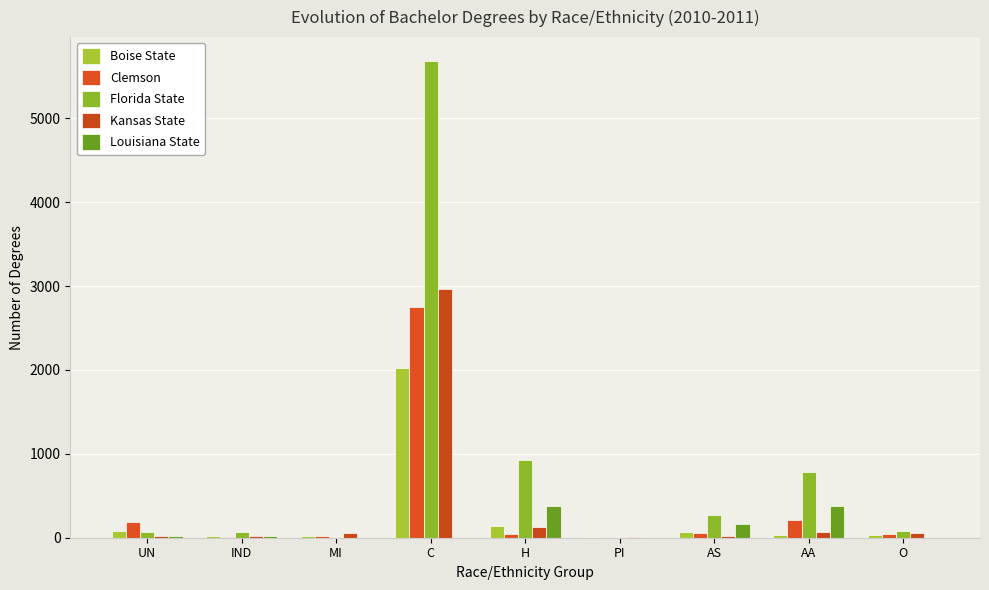

Which series has the largest total across all categories?

Florida State